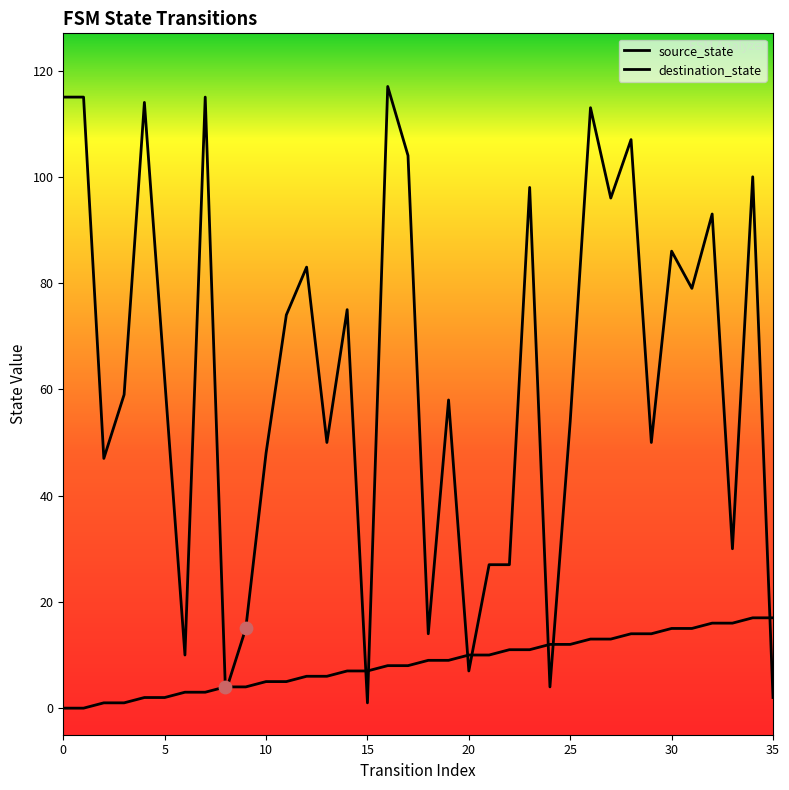

Is the value of destination_state at 17 greater than the value of source_state at 26?

Yes